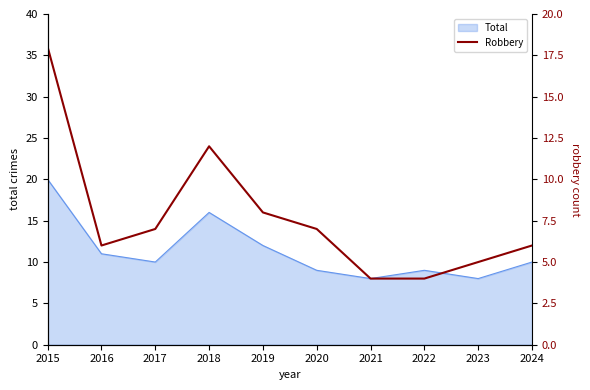

How many lines are shown in the chart?

1